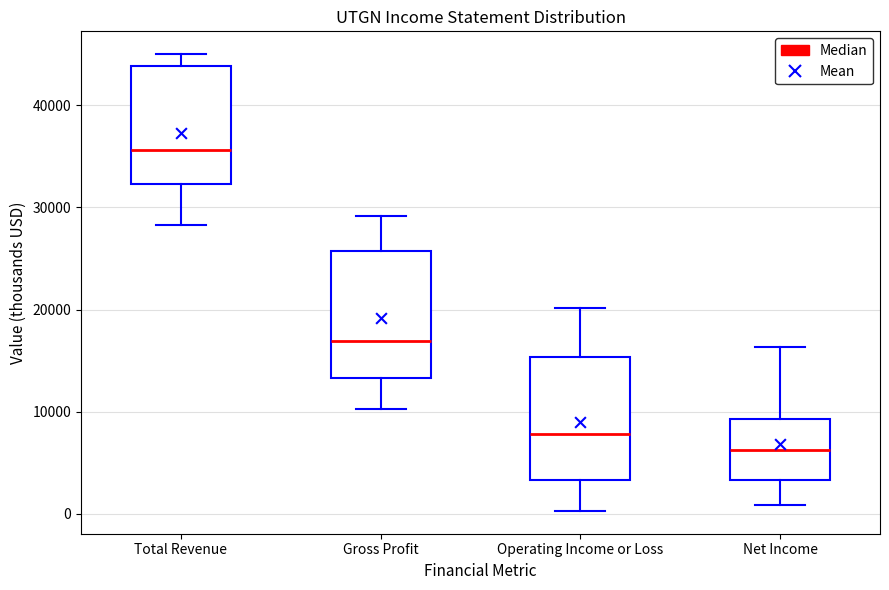

Reading left to right, transcribe this box plot: for each box, give where its median line is, the range the box spans, and where its two whiskers end, as read against the y-axis. The values are not printed on the chart, so give them approximately, as read against the axis.

Total Revenue: median 36000, box 32000 to 44000, whiskers 28000 to 45000
Gross Profit: median 17000, box 13000 to 26000, whiskers 10000 to 29000
Operating Income or Loss: median 8000, box 3000 to 15000, whiskers 0 to 20000
Net Income: median 6000, box 3000 to 9000, whiskers 1000 to 16000